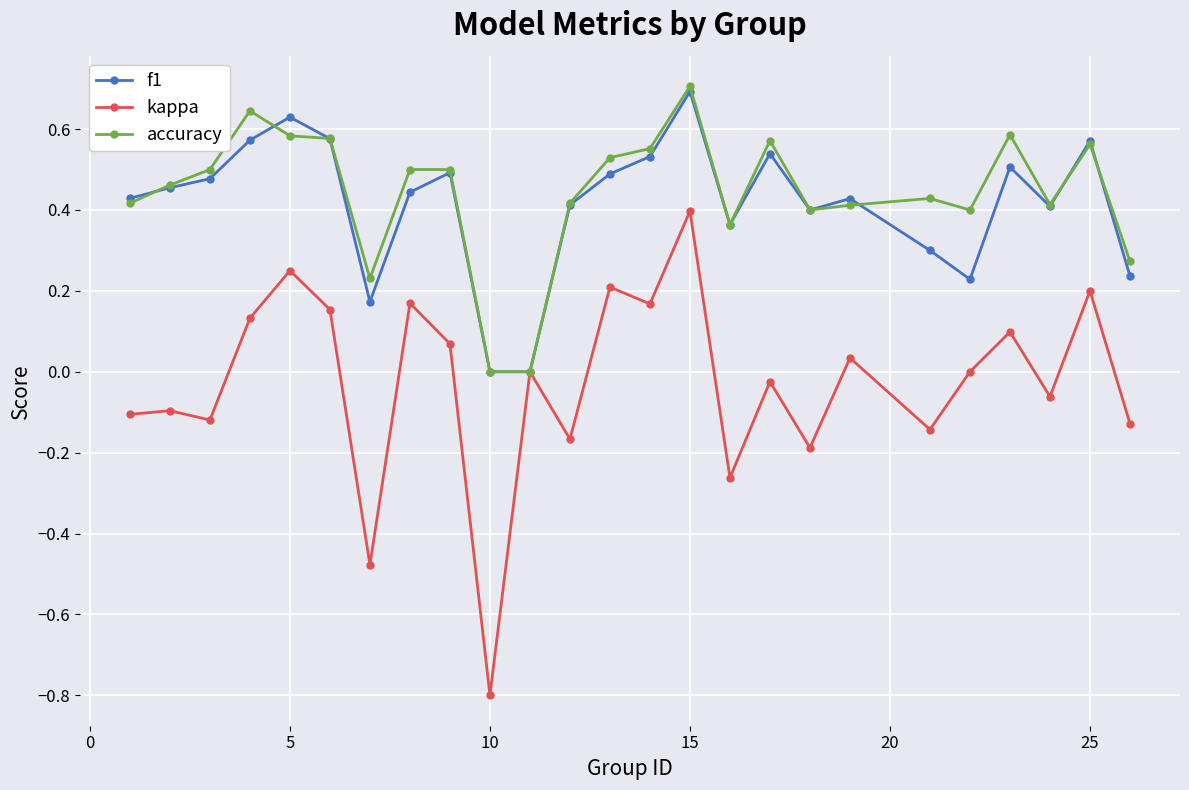

How many interior local peaks does the f1 series have?

7